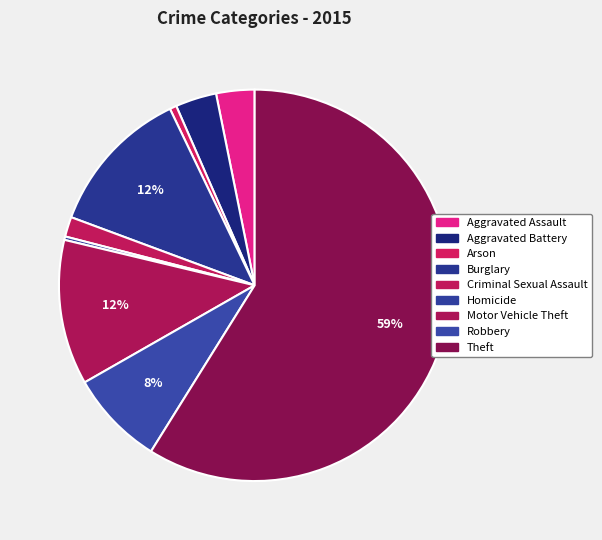

How many slices are in this pie chart?

9